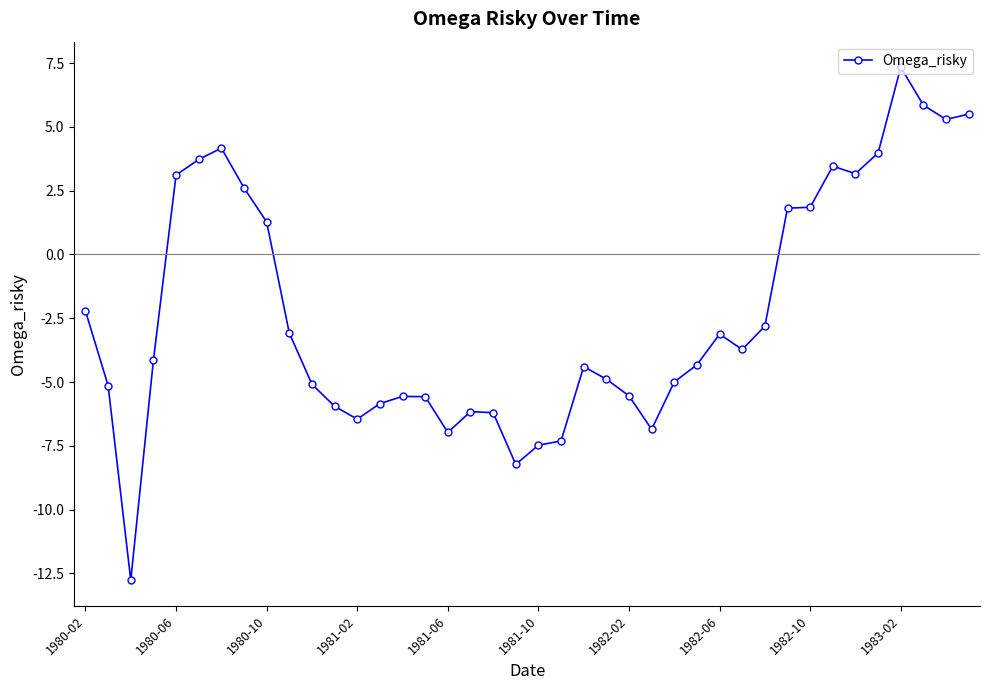

How many series are shown in this chart?

1